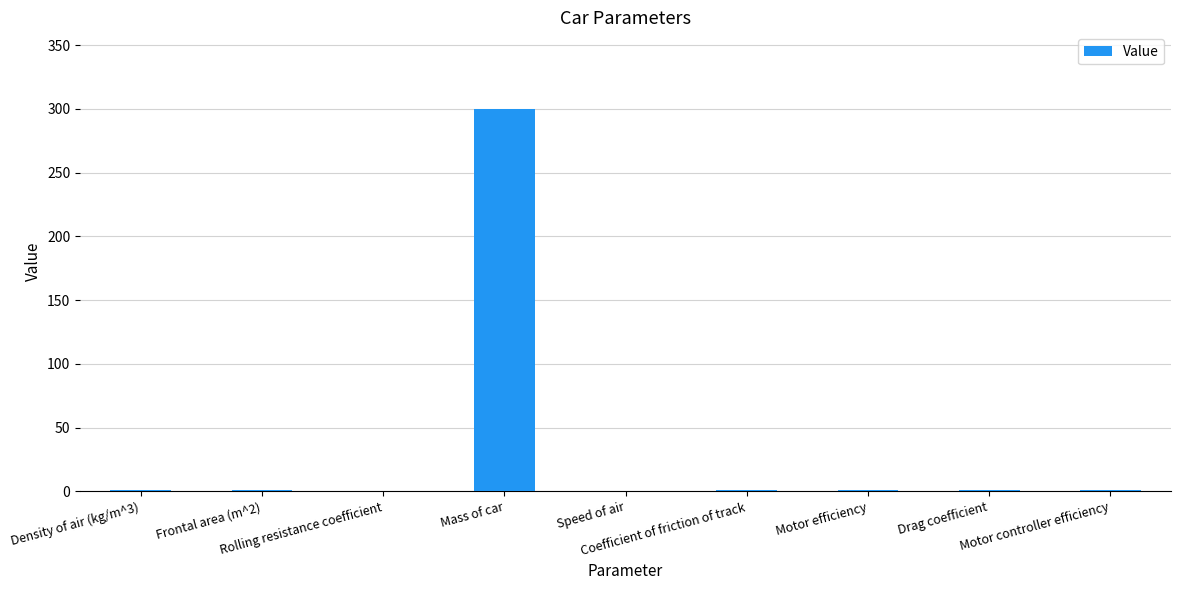

What is the sum of all values?

305.9